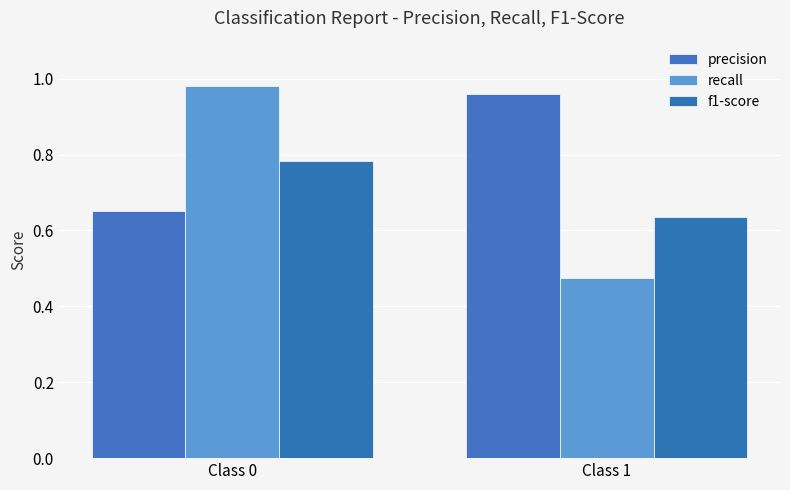

What is the difference between the highest and lowest values at Class 1?

0.5